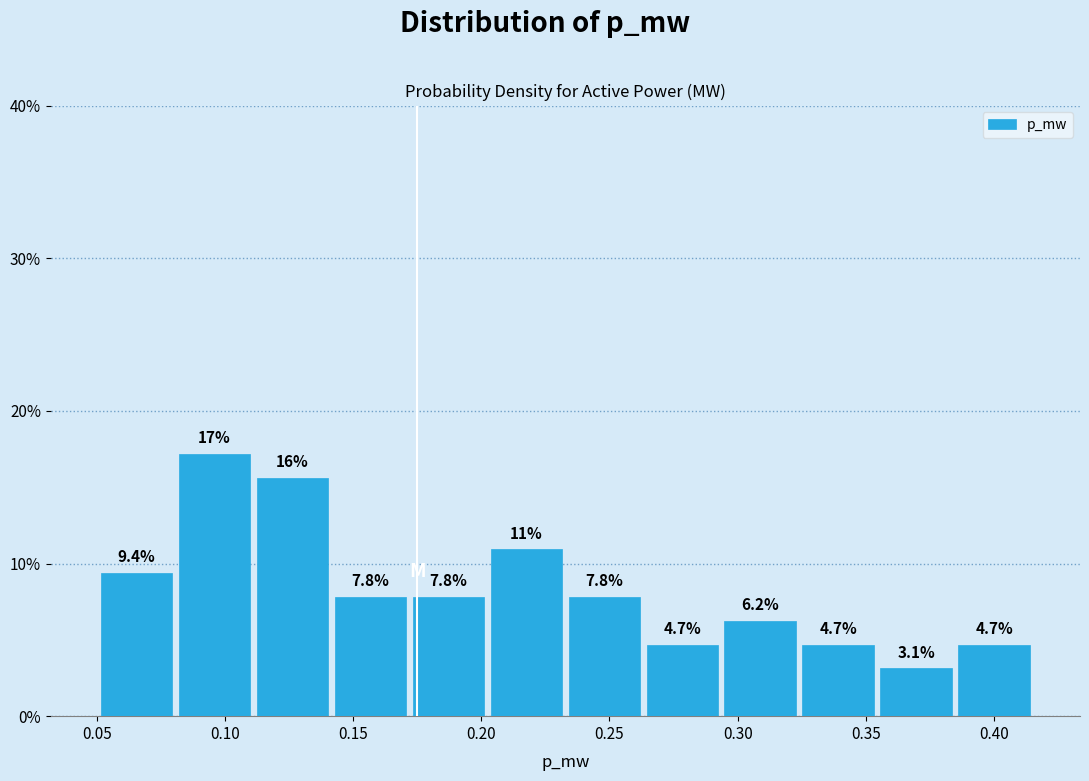

Which range on the x-axis has the tallest bar?

0.080 to 0.110